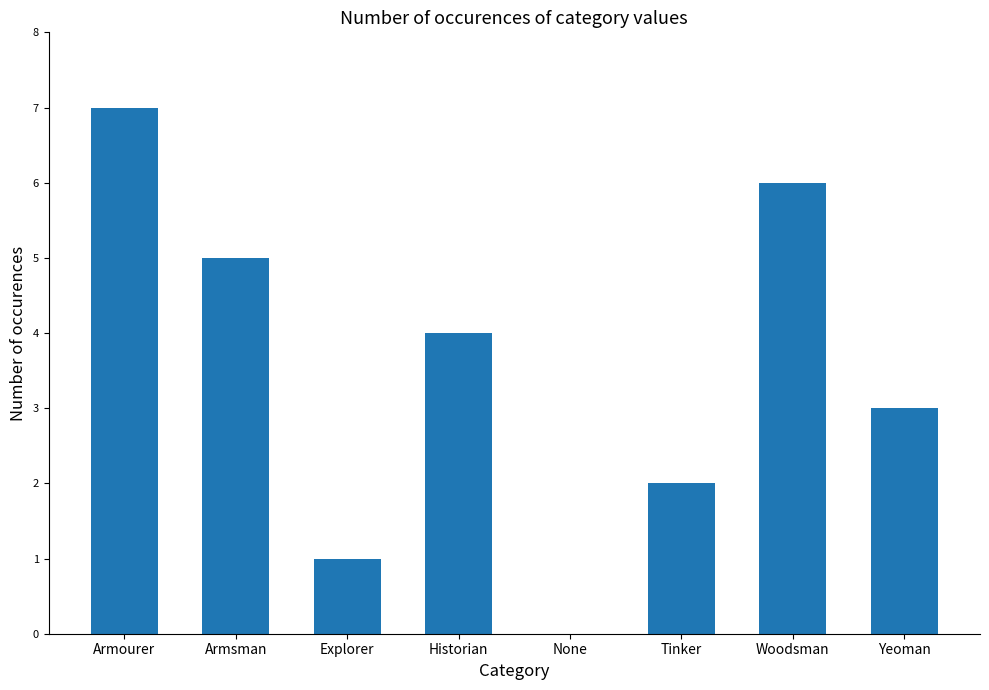

How many values are above zero?

7